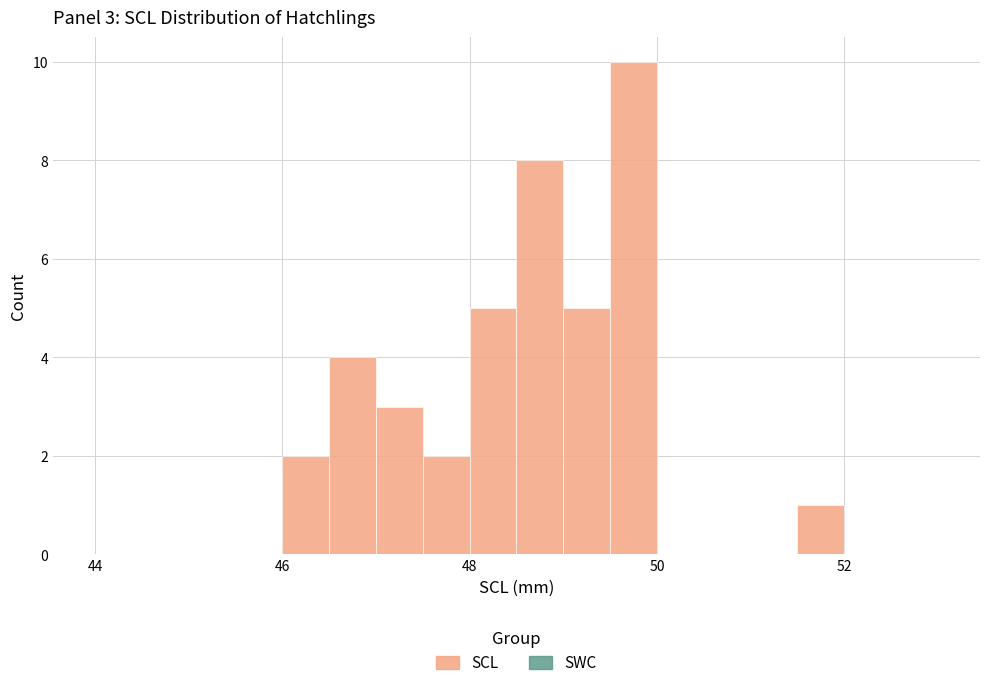

Around what value on the x-axis is the tallest bar? Give the approximate position of its centre, as read against the axis.

49.8